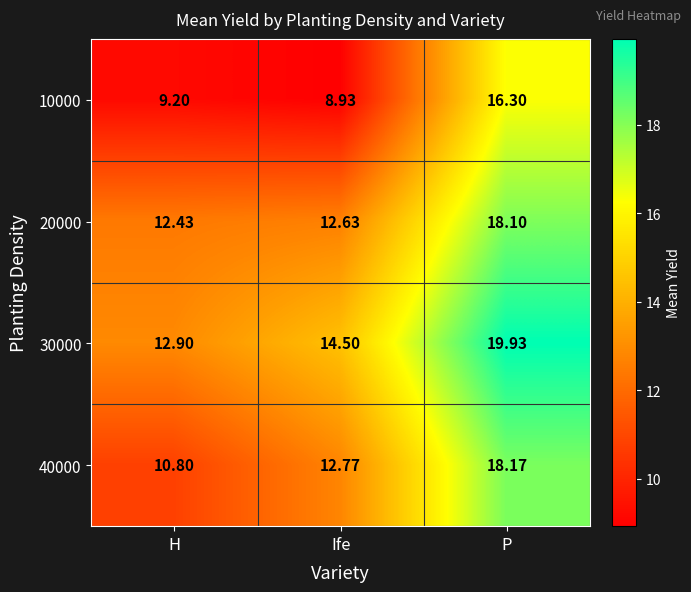

At which label does 40000 reach its peak?

P